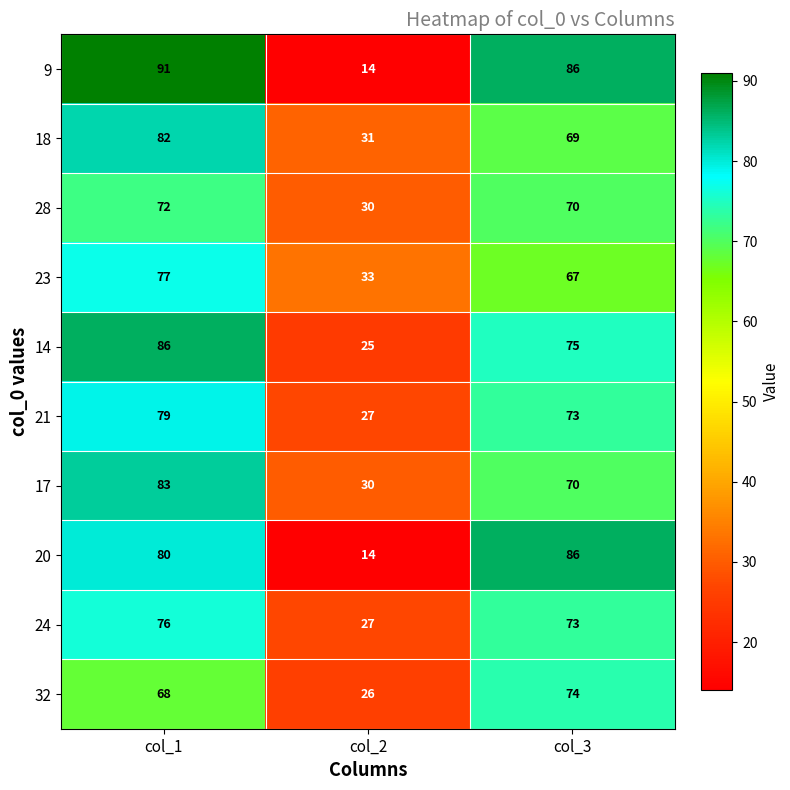

What is the sum of the 24 values at col_3 and col_2?

100